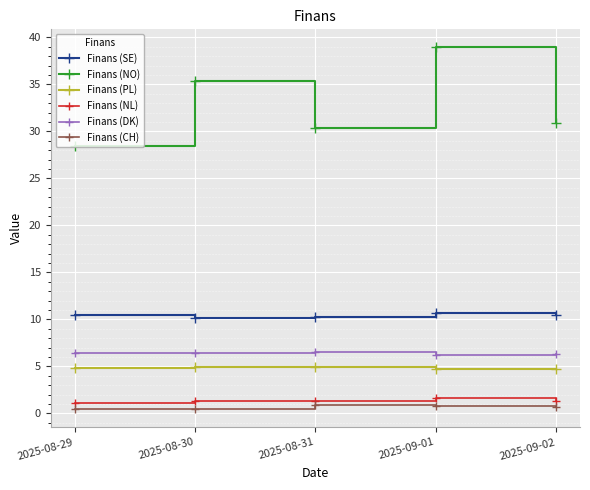

Which series changed the most between 2025-08-29 and 2025-09-01?

Finans (NO)